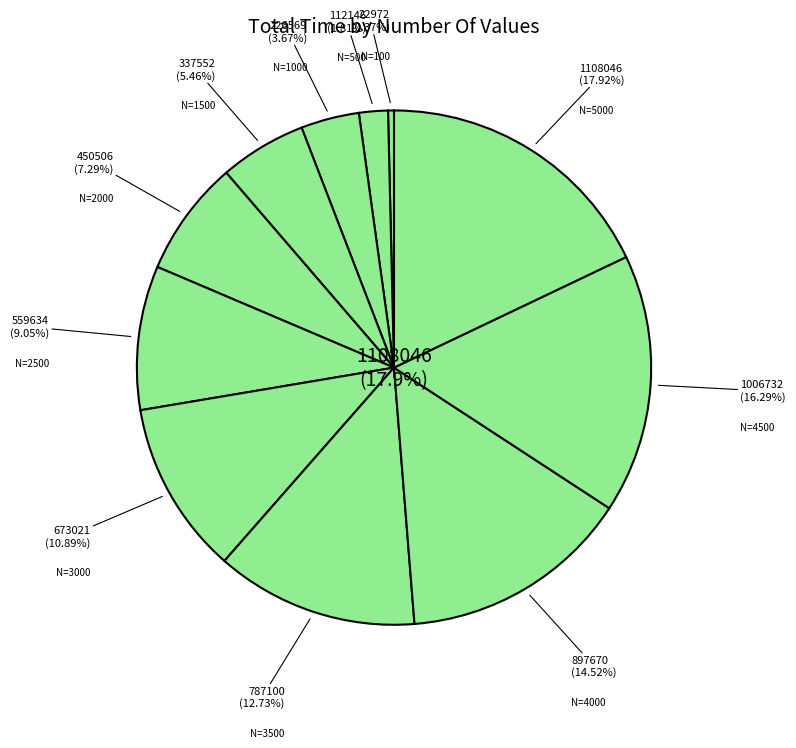

Is it true that 500 is 1% of the pie?

False